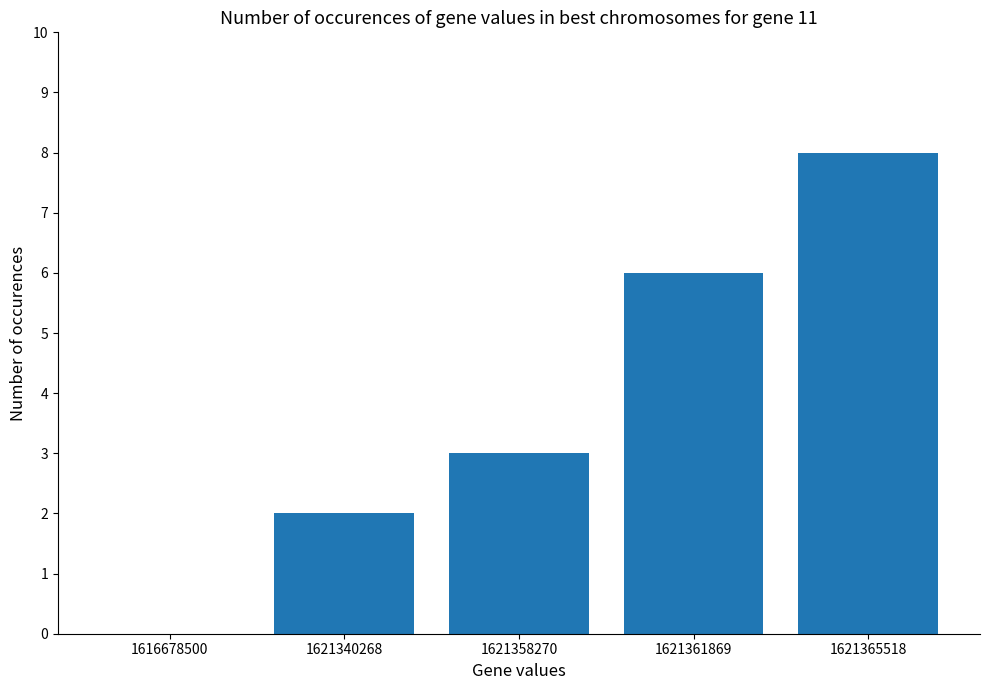

What is the difference between the values at 1621365518 and 1621358270?

5